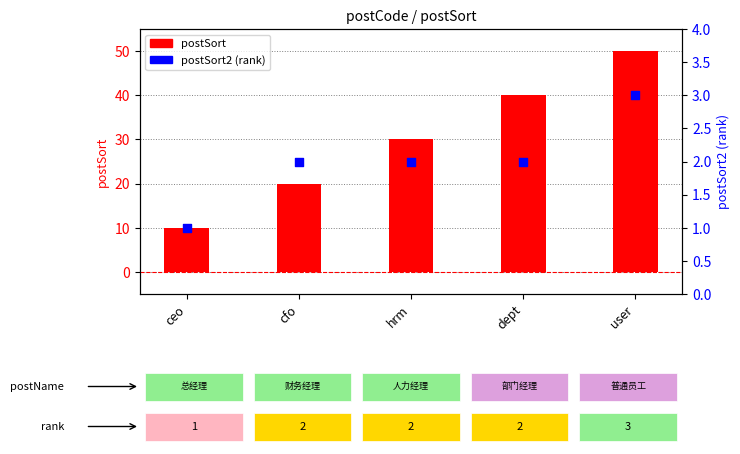

Which series reaches the minimum Y coordinate?

postSort2 (rank)